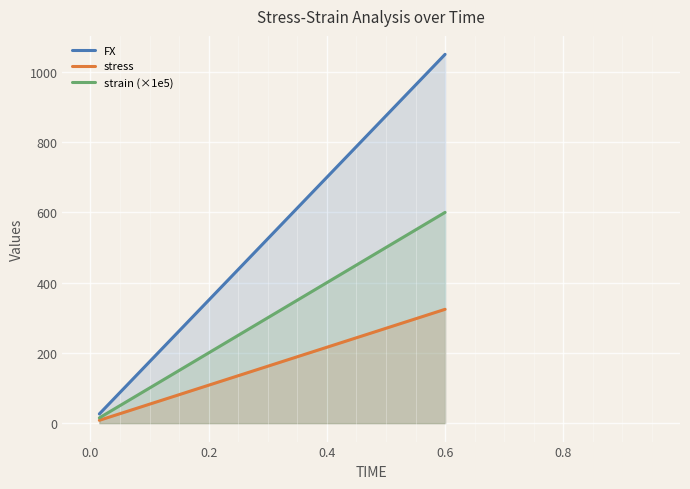

What is the highest value of the strain (×1e5) series?

600.0